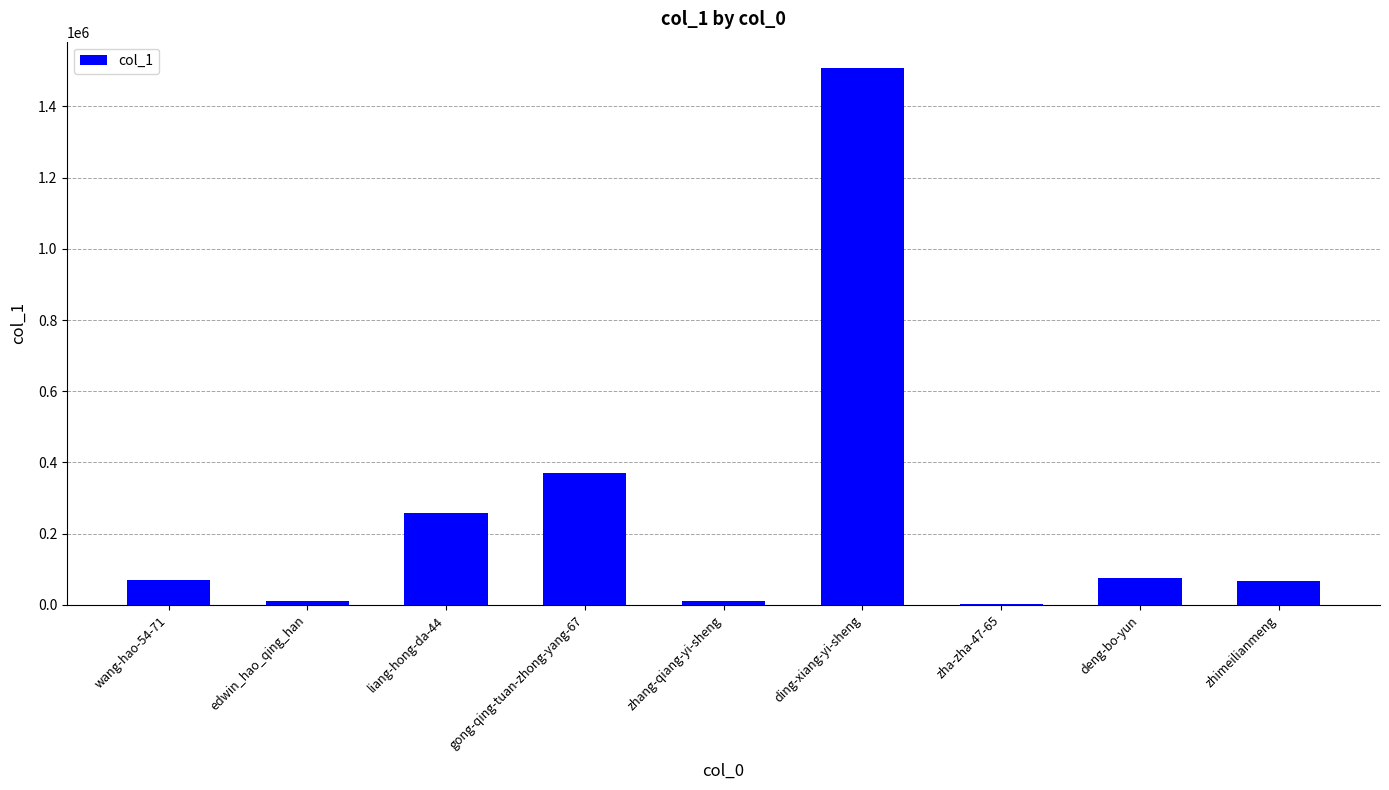

Is it true that the value at liang-hong-da-44 is 370343?

False